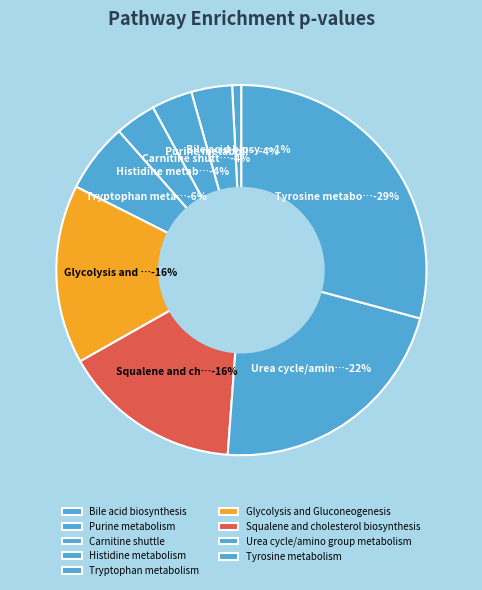

Between Bile acid biosynthesis and Tryptophan metabolism, which is larger?

Tryptophan metabolism